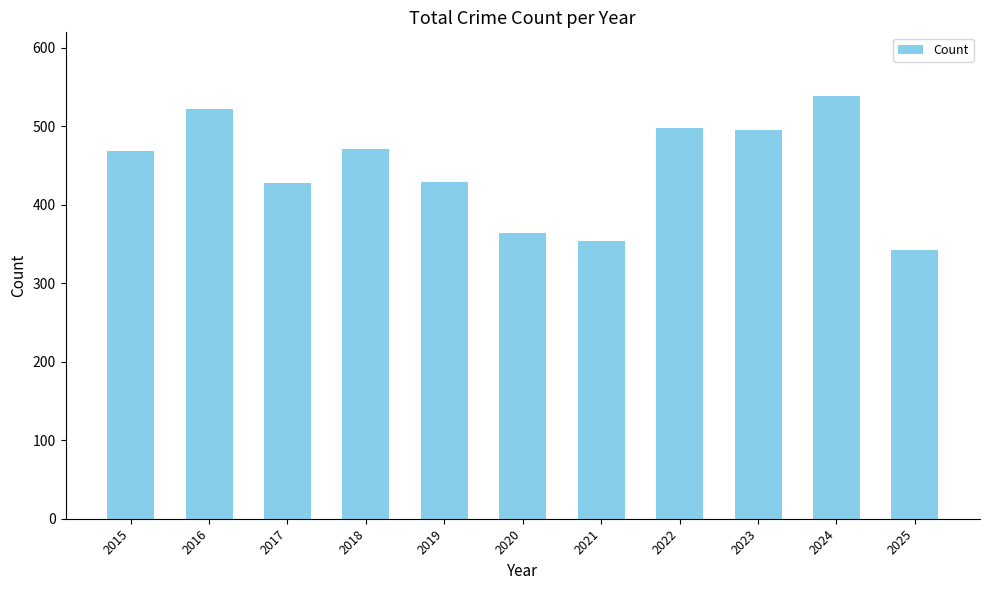

Which has a higher value, 2023 or 2024?

2024